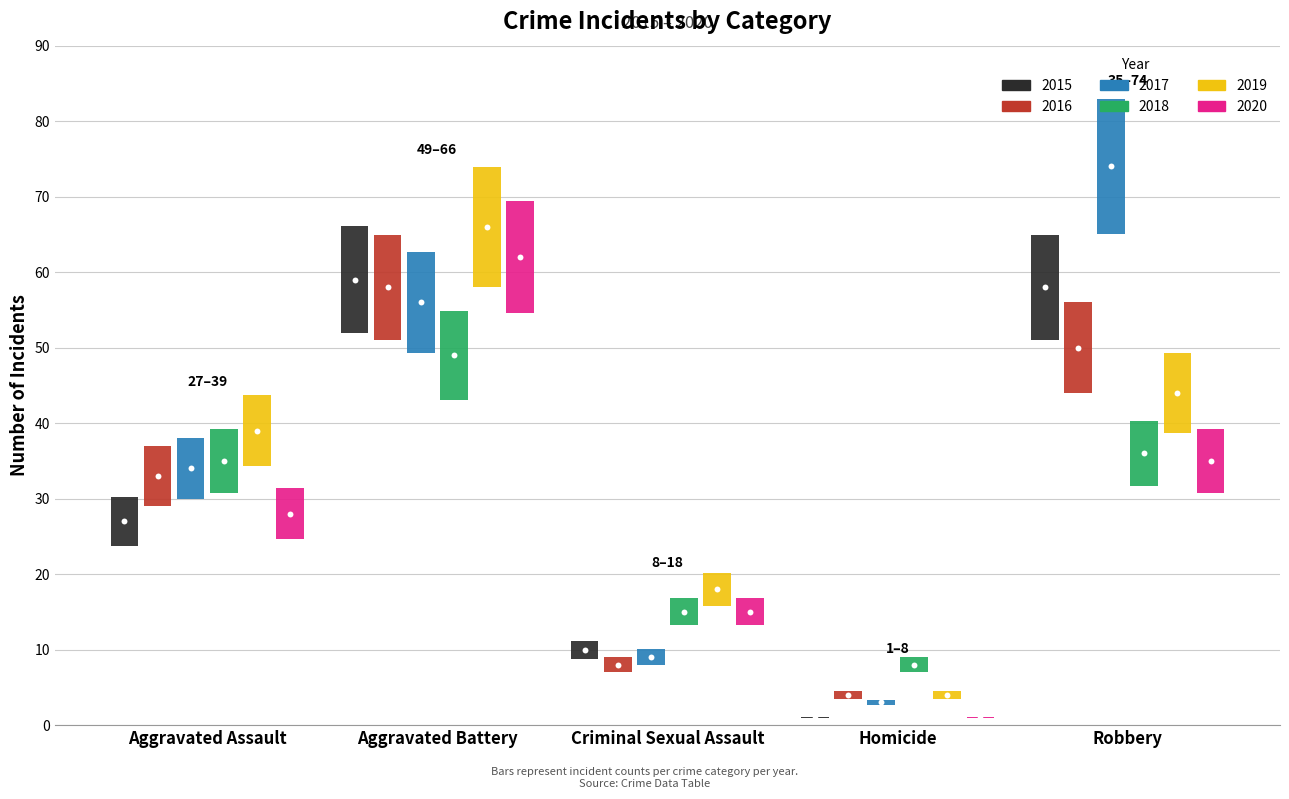

What is the total value across all series at Aggravated Battery?

84.0